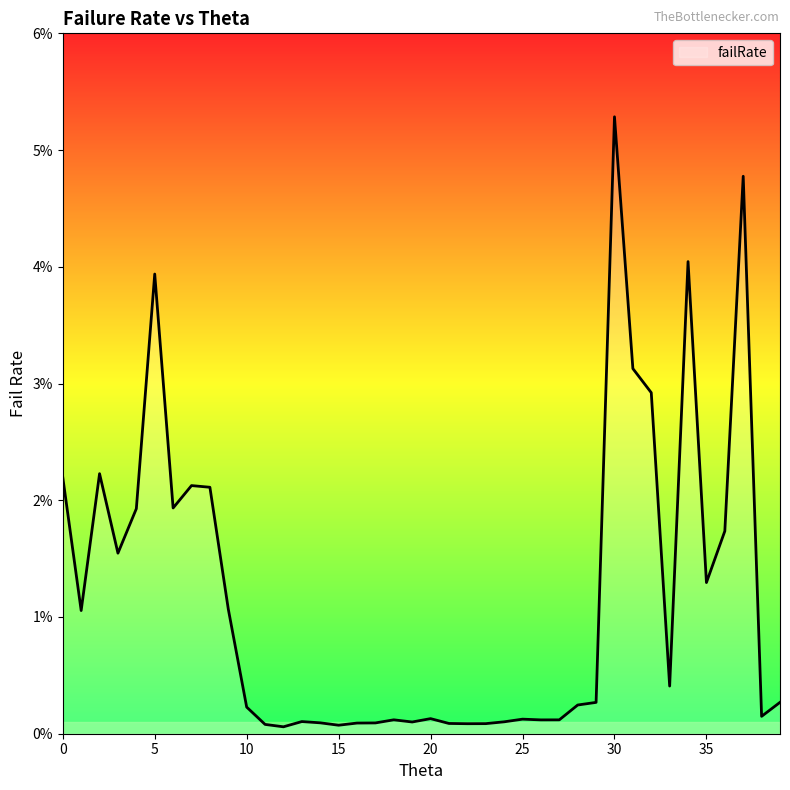

At which category does the data reach its first local valley?

1